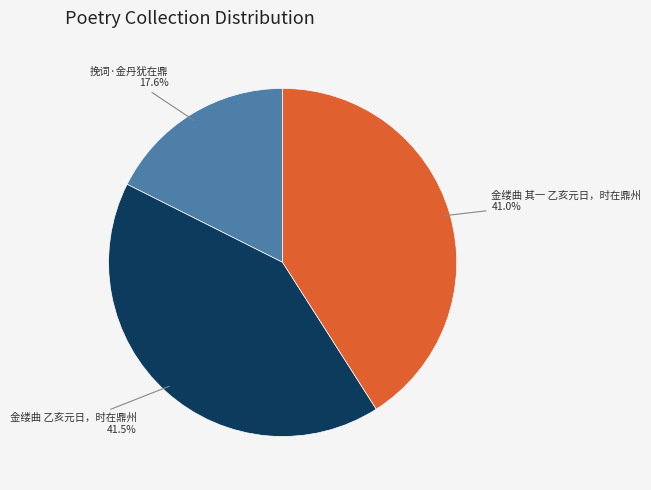

How many segments does this pie chart have?

3